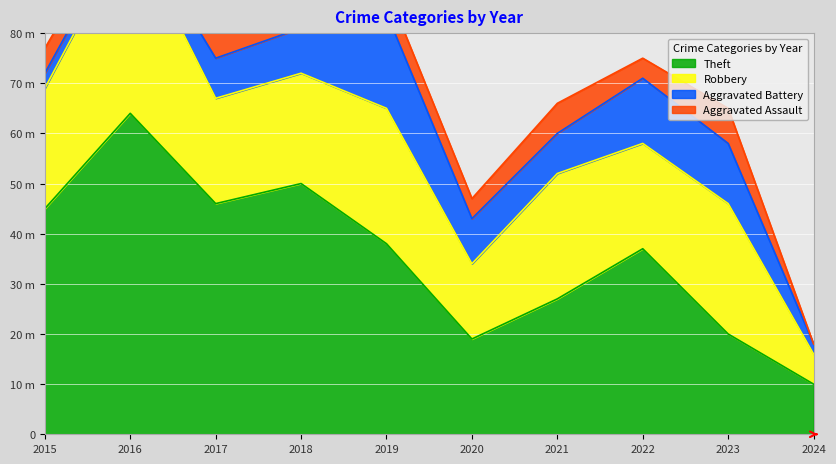

Which series has the largest total across all categories?

Theft